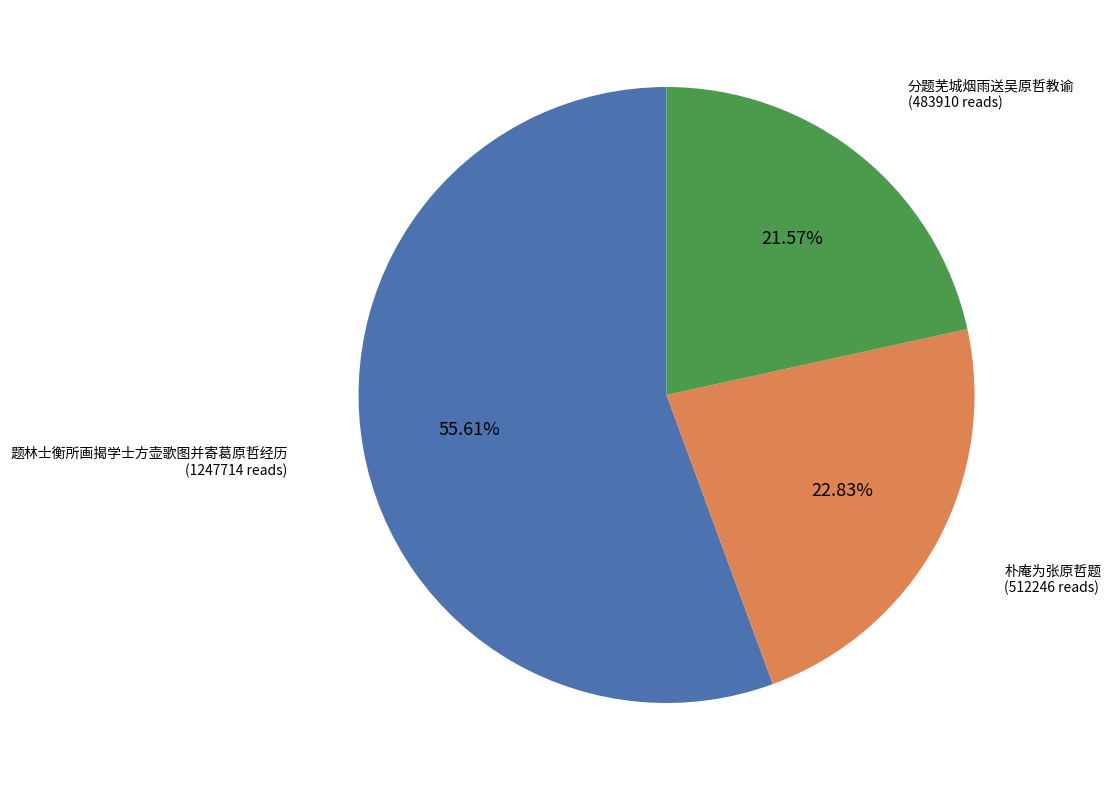

Is 分题芜城烟雨送吴原哲教谕 the majority of the pie?

No